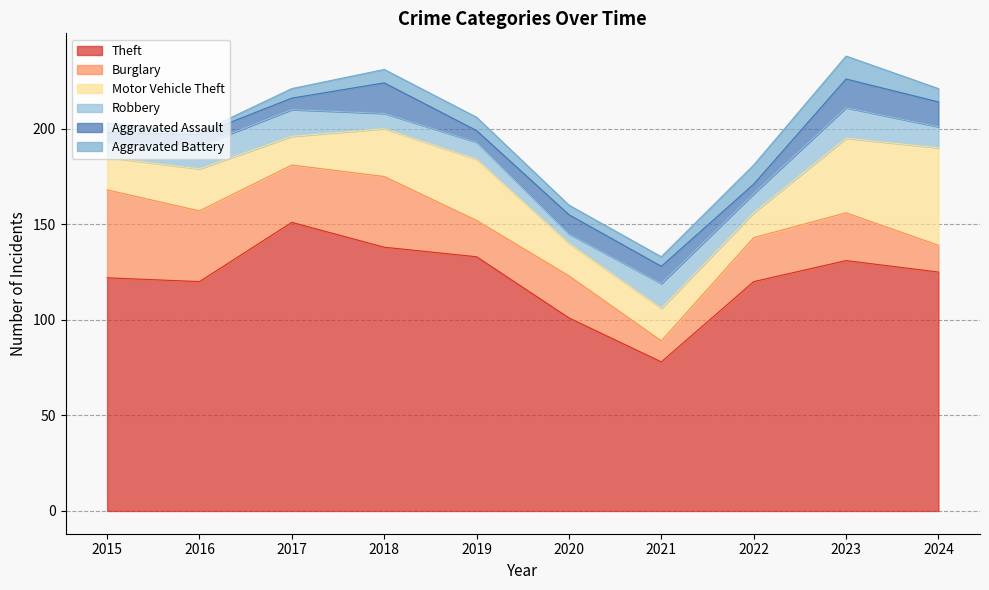

What is the sum of the Aggravated Assault values at 2020 and 2024?

23